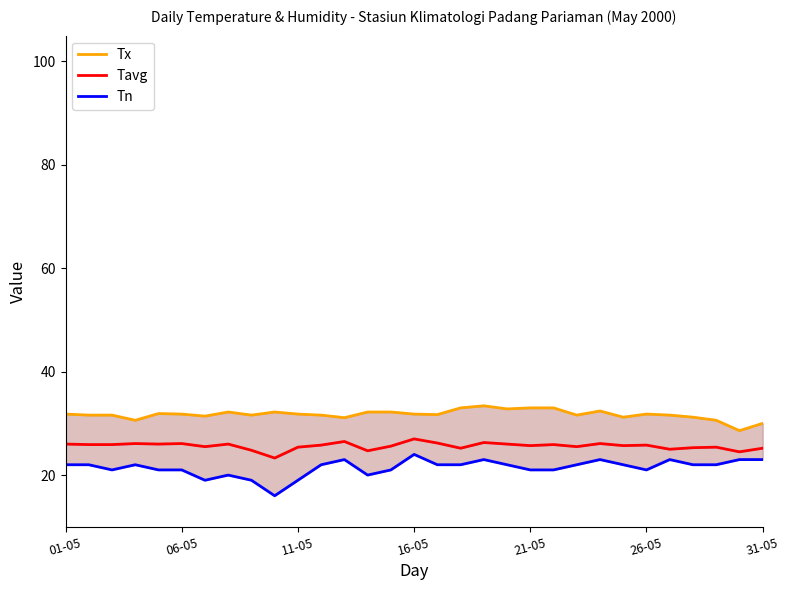

How many interior local valleys does the Tavg series have?

10